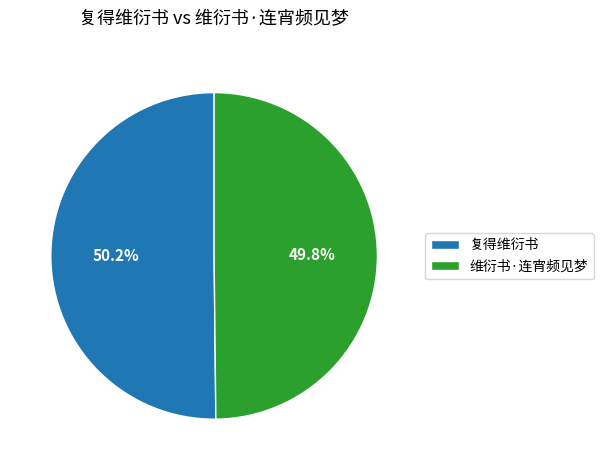

To the nearest percent, what portion does 维衍书·连宵频见梦 represent?

50%